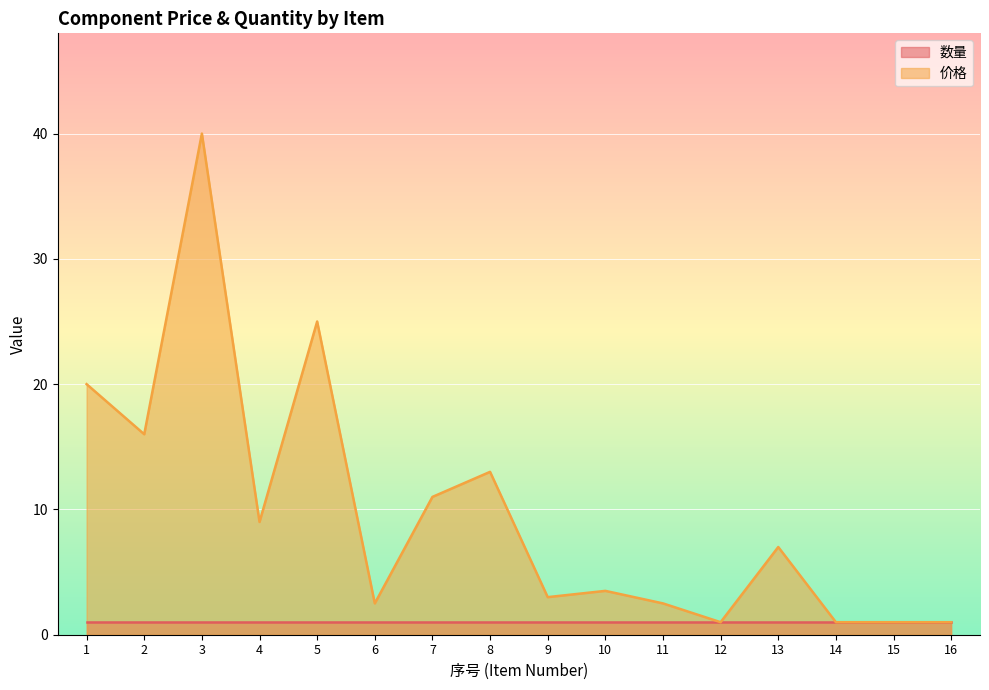

List the labels in order of value, smallest first.

12, 14, 15, 16, 6, 11, 9, 10, 13, 4, 7, 8, 2, 1, 5, 3